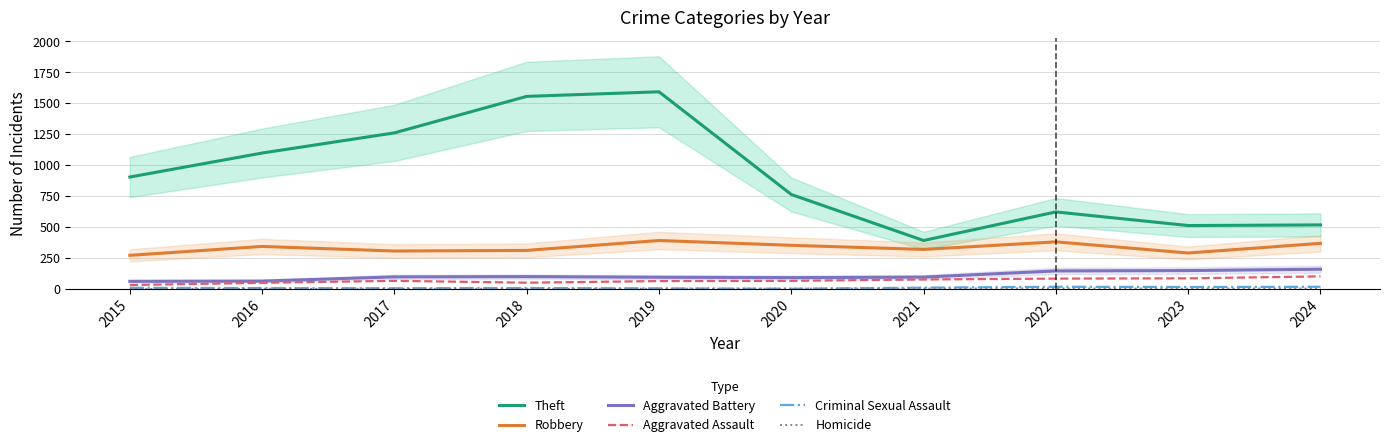

How many values in the Aggravated Battery series are below 97?

5